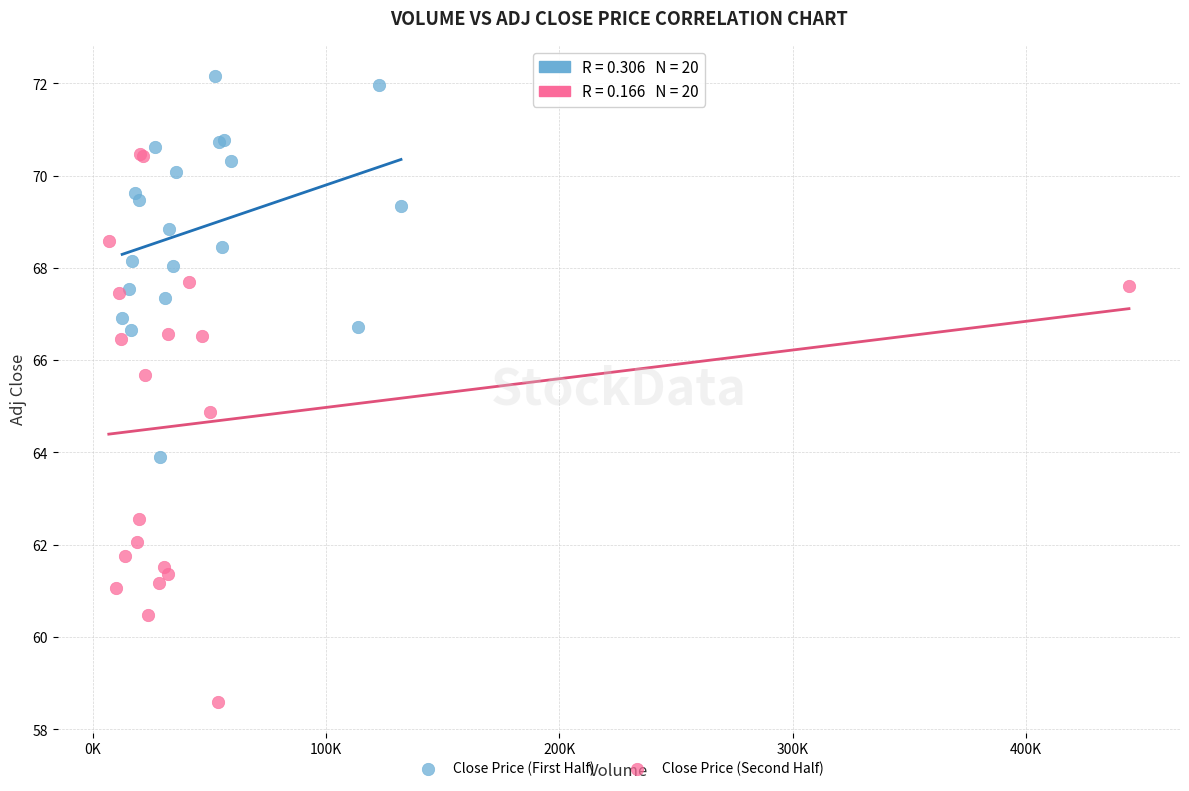

Which series reaches the minimum Y coordinate?

Close Price (Second Half)